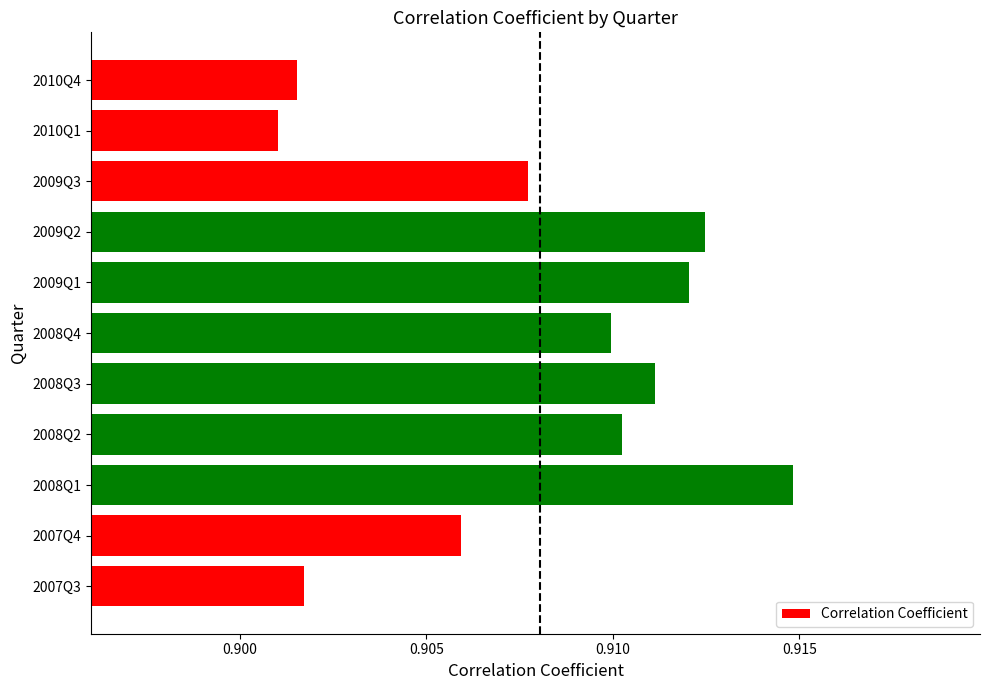

Rank the categories by value from highest to lowest.

2008Q1, 2009Q2, 2009Q1, 2008Q3, 2008Q2, 2008Q4, 2009Q3, 2007Q4, 2007Q3, 2010Q4, 2010Q1